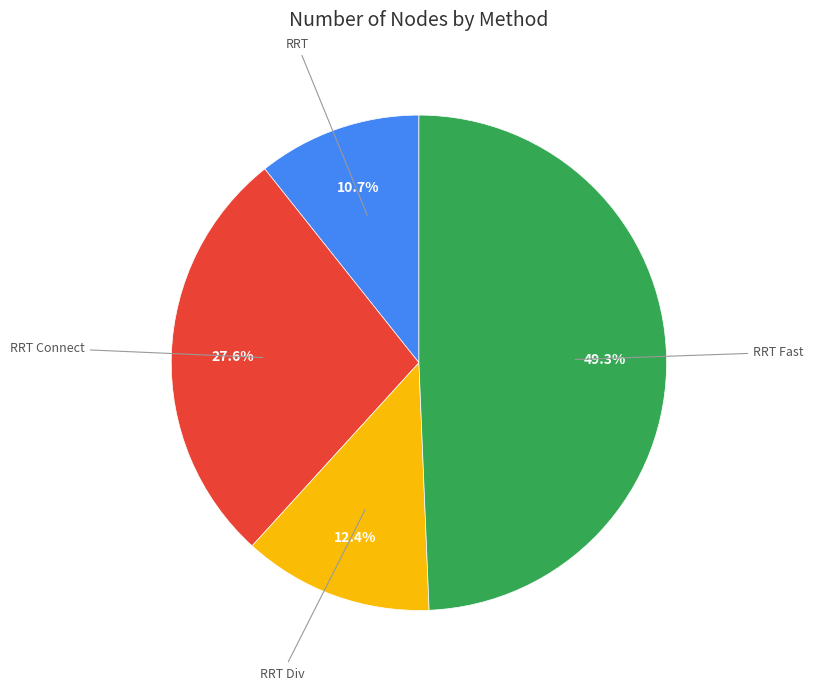

How many segments does this pie chart have?

4